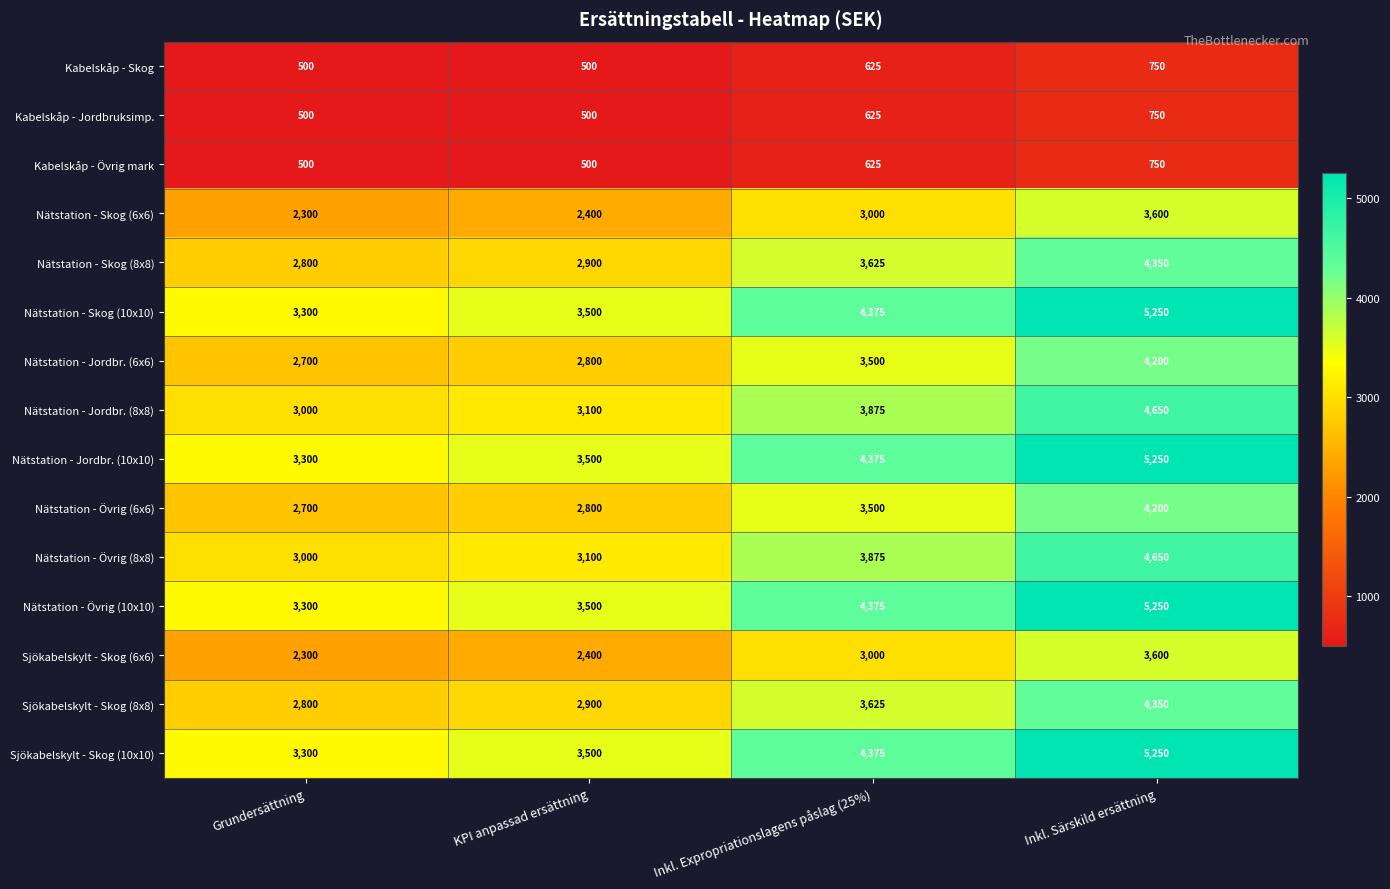

Read the Nätstation - Jordbr. (8x8) value at KPI anpassad ersättning, to the nearest 100.

3100